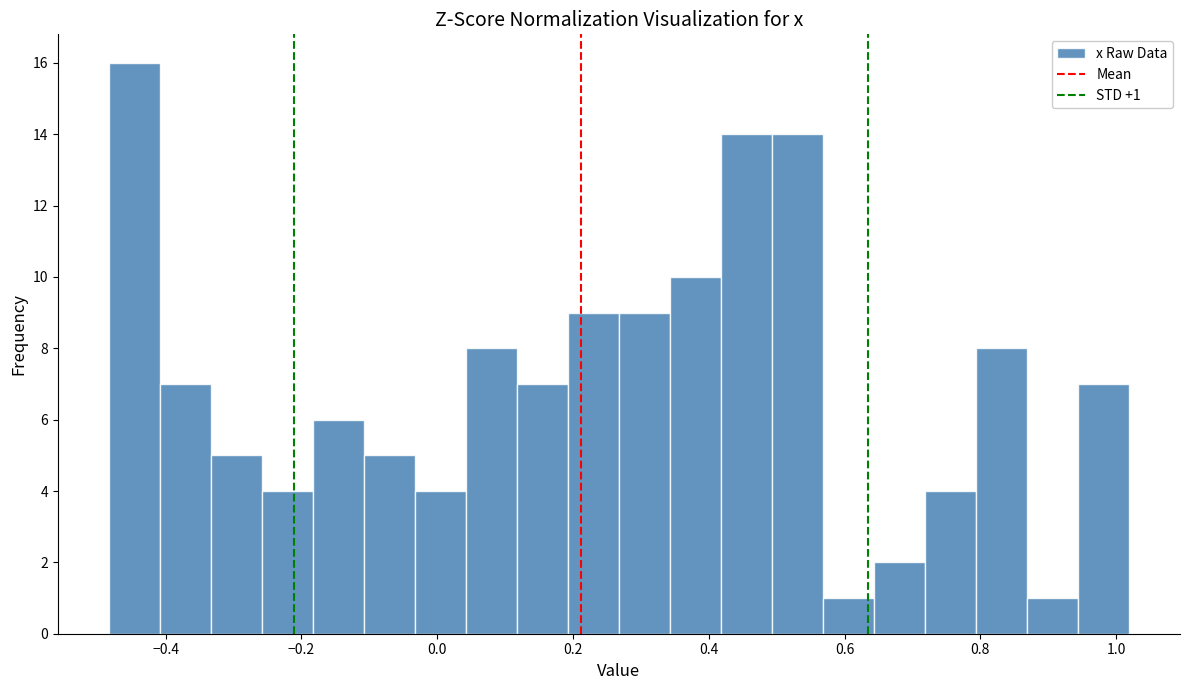

Around what value on the x-axis is the tallest bar? Give the approximate position of its centre, as read against the axis.

-0.44